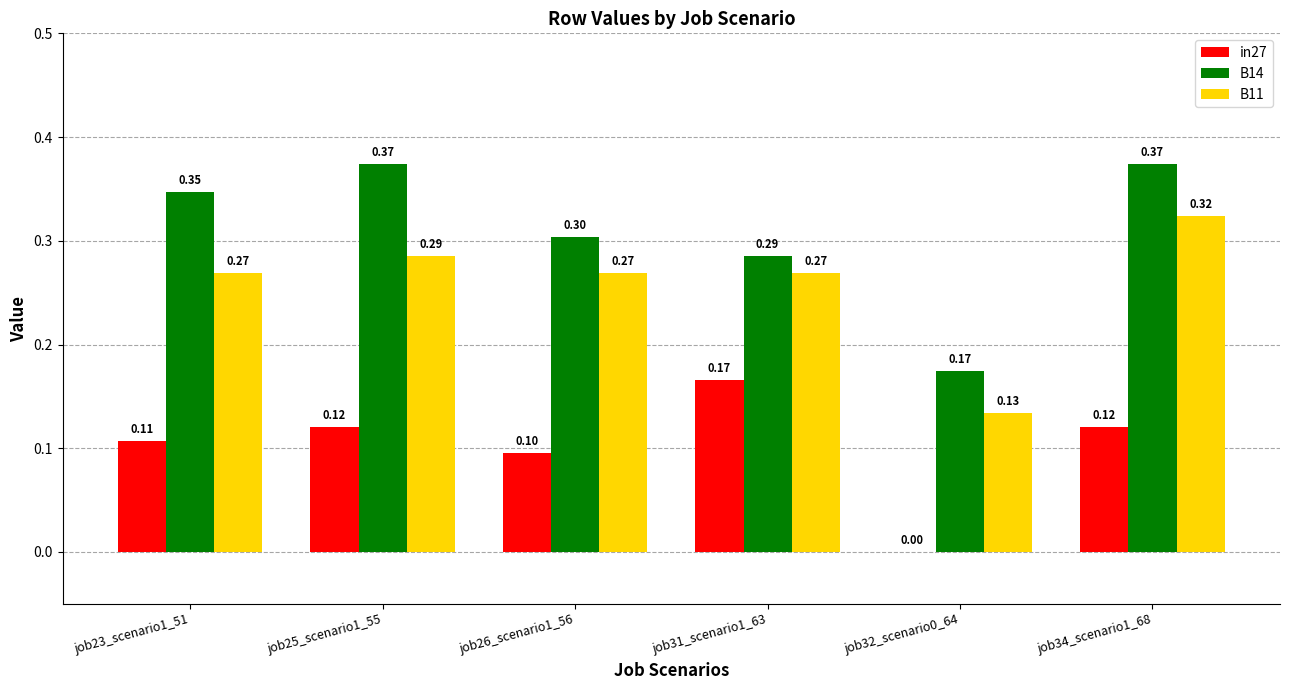

What is the sum of all in27 values?

0.6